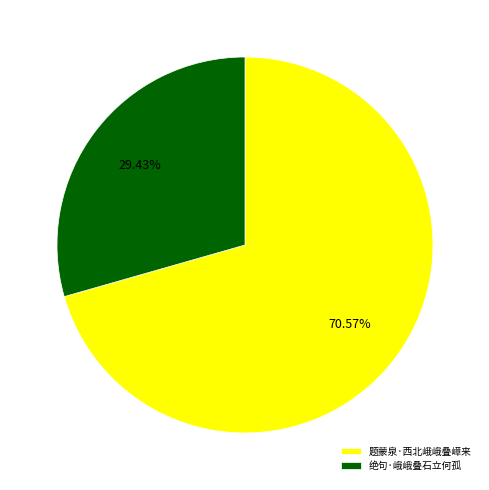

Which slice is the smallest?

绝句·峨峨叠石立何孤